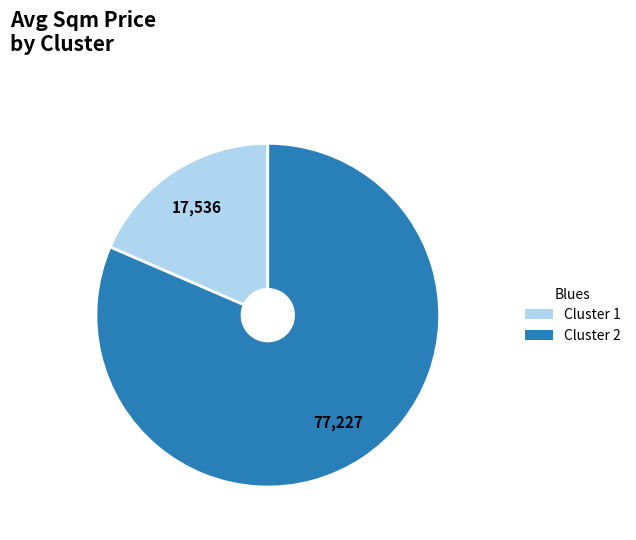

Is there any slice that represents more than half of the pie?

Yes